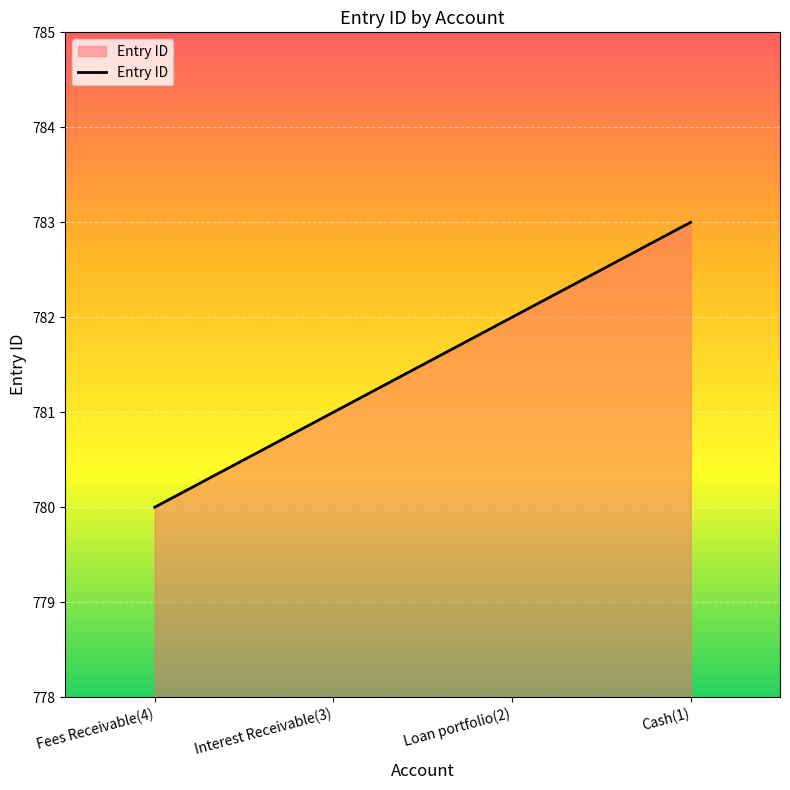

What is the sum of the values at Loan portfolio(2) and Interest Receivable(3)?

1563